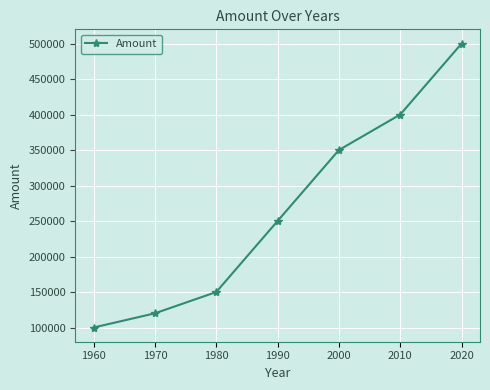

Which category has the lowest value across all series?

1960